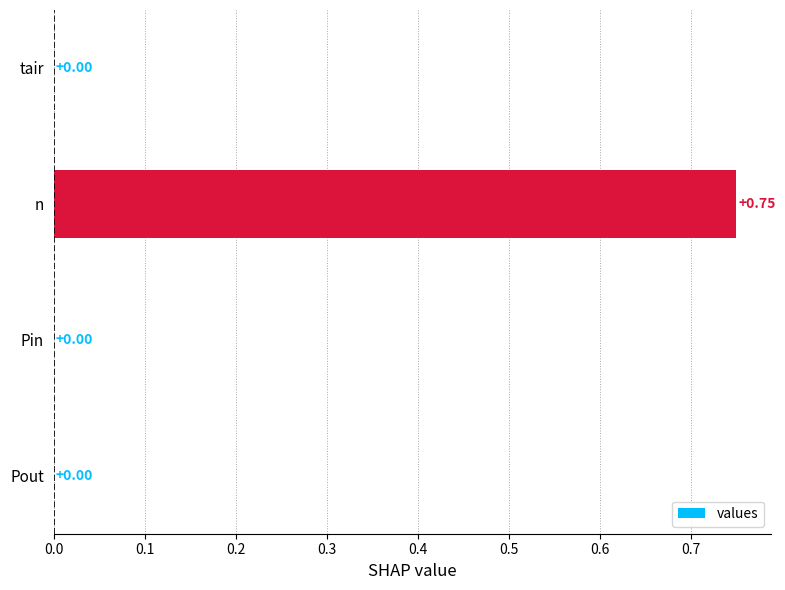

Which label corresponds to the largest value in the chart?

n